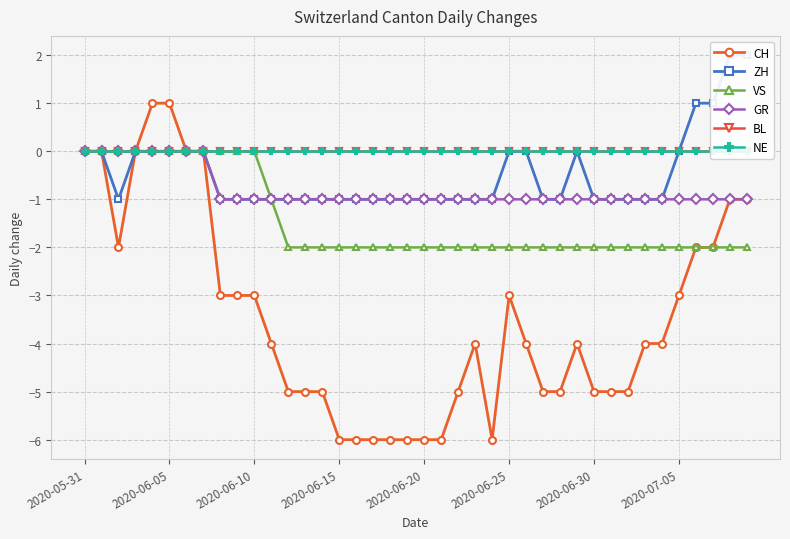

Is the value of VS at 13 greater than the value of GR at 14?

No